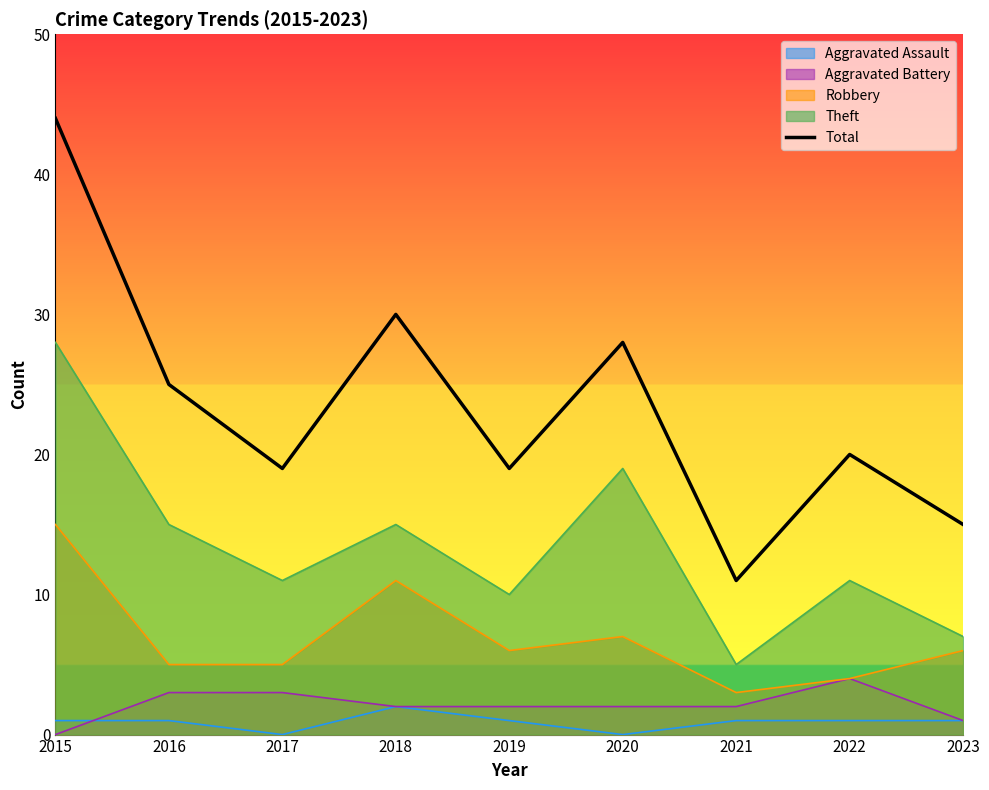

Rank the categories by value from lowest to highest.

2021, 2023, 2017, 2019, 2022, 2016, 2020, 2018, 2015